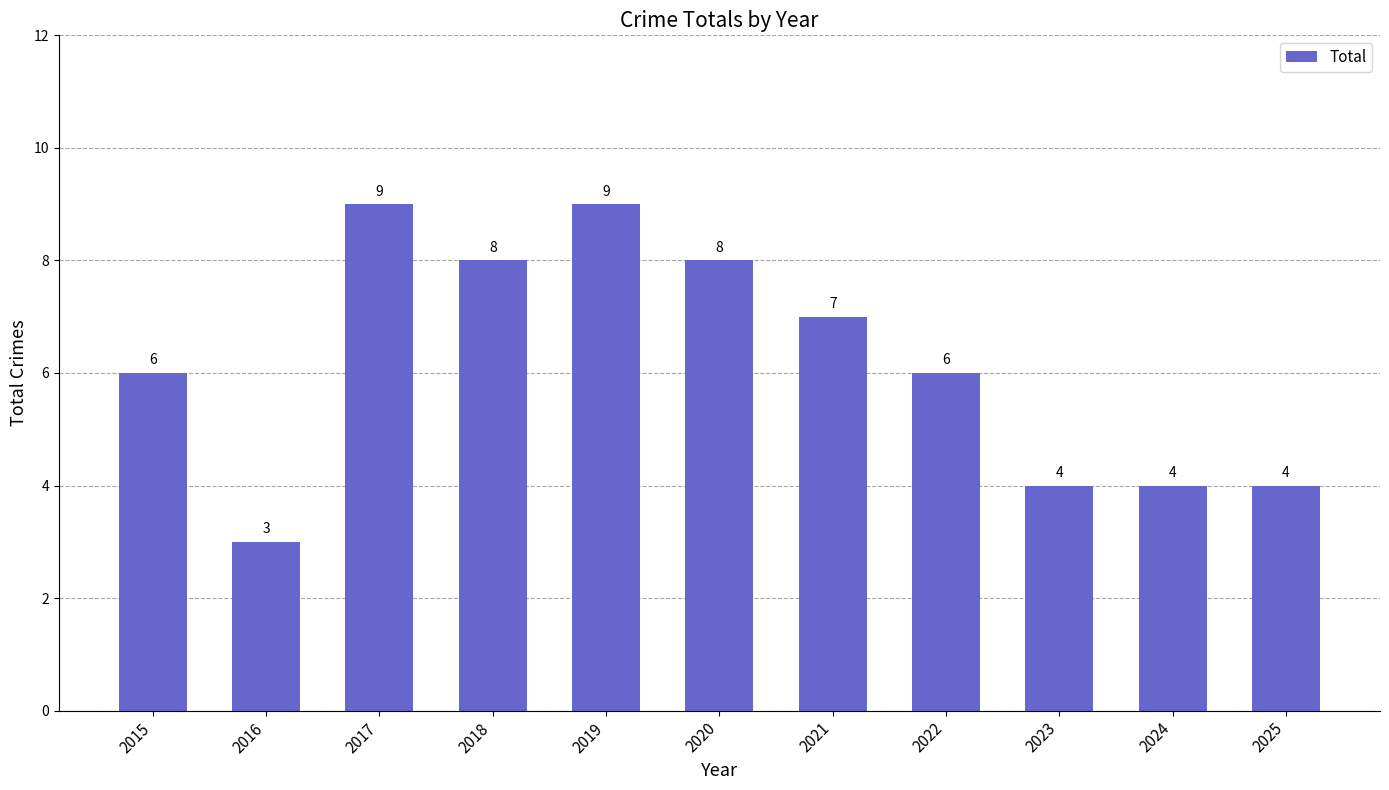

Are the bars grouped side by side (vs. stacked)?

No